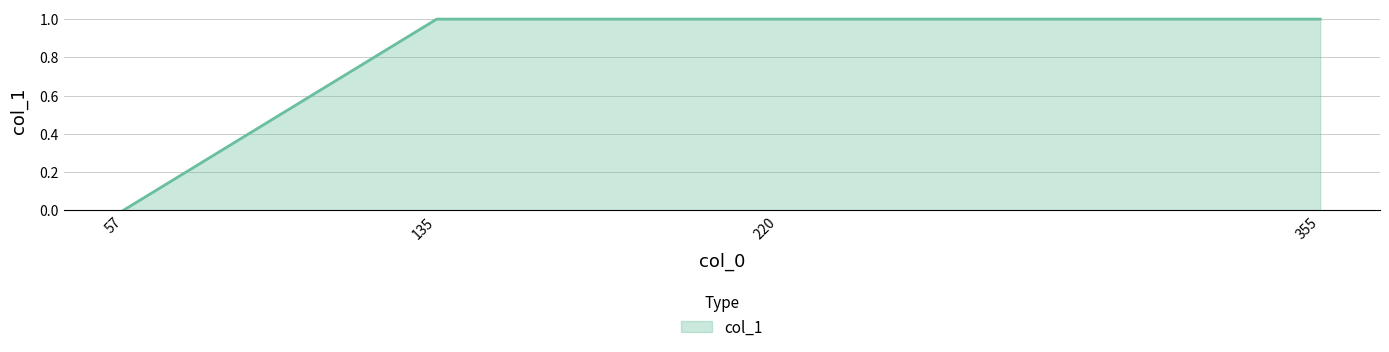

Approximately how many times larger is the value at 355 compared to 135?

1.0